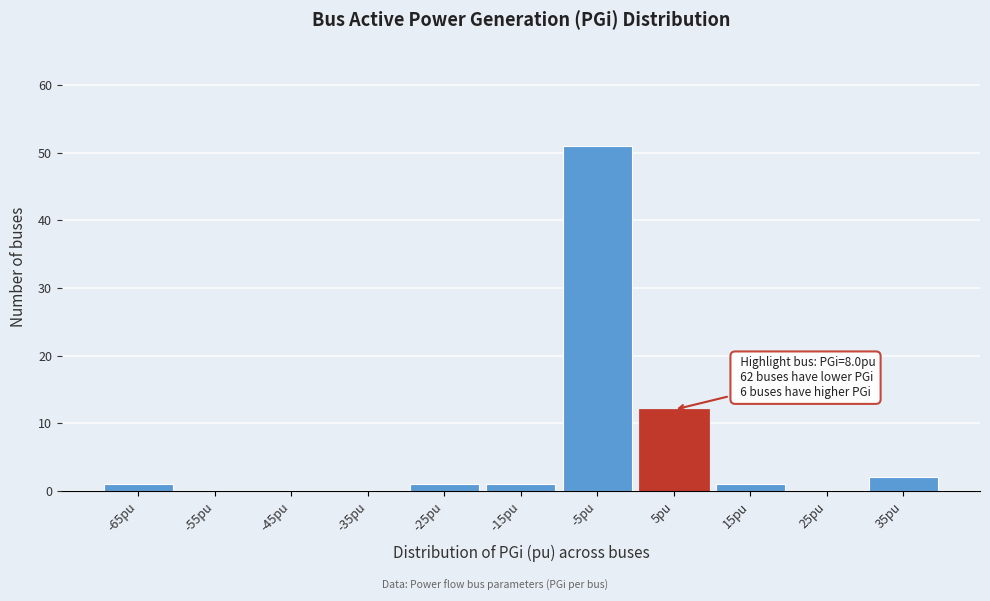

Reading right to left, what are all the values shown in this chart?

35pu=2	25pu=0	15pu=1	5pu=12	-5pu=51	-15pu=1	-25pu=1	-35pu=0	-45pu=0	-55pu=0	-65pu=1